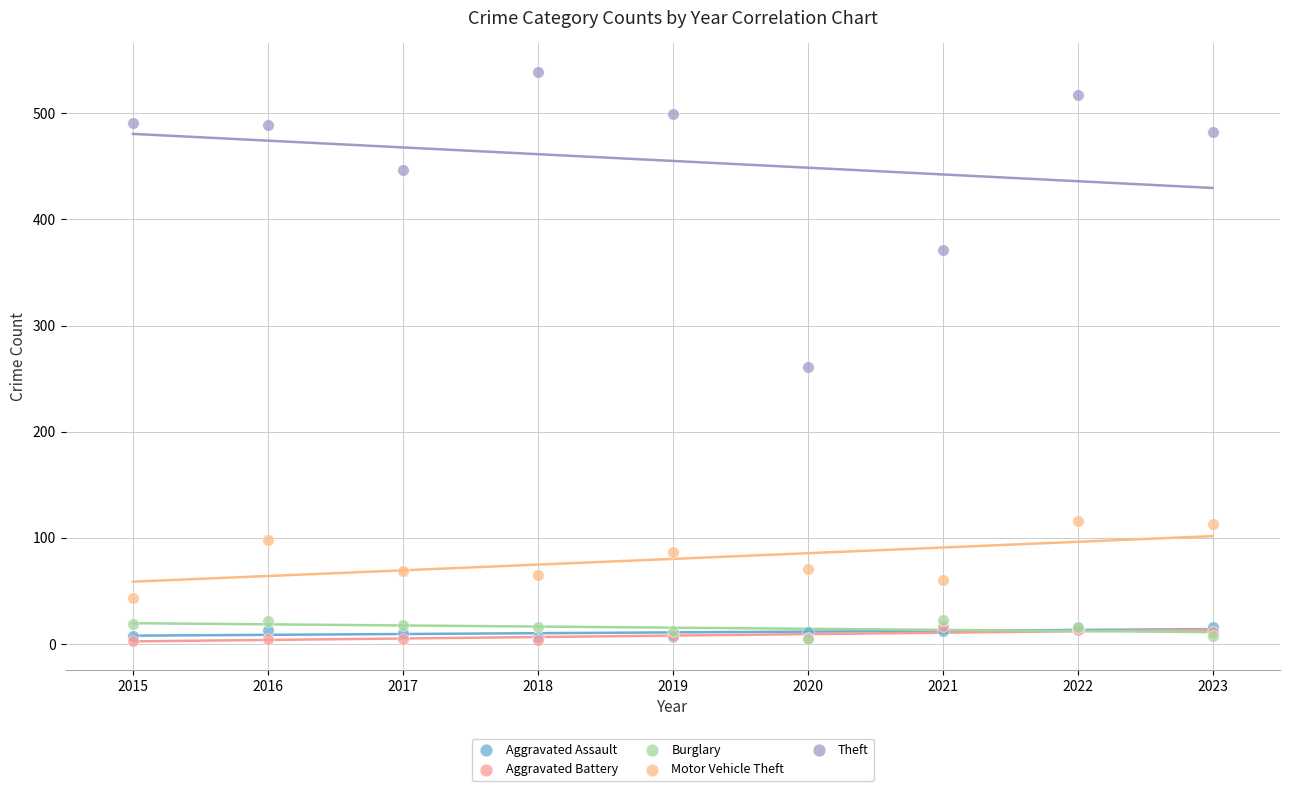

In the Theft series, what Y value is closest to 400?

371